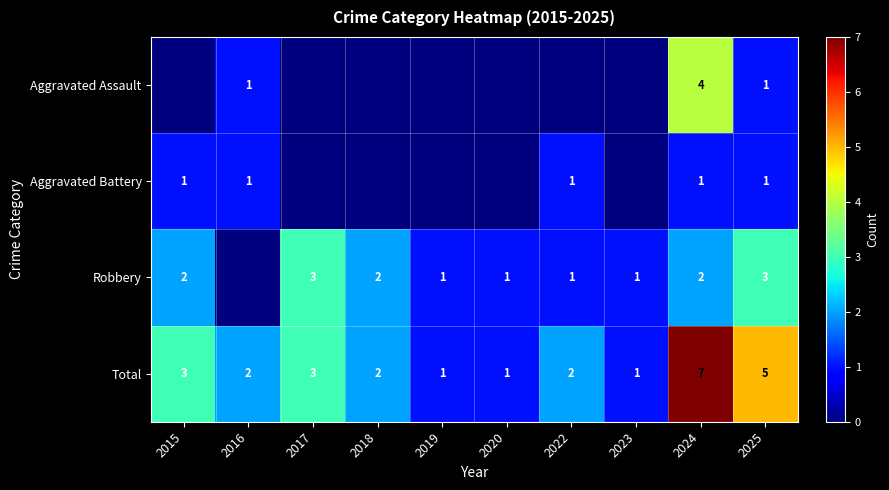

What is the sum of the Robbery values at 2018 and 2022?

3